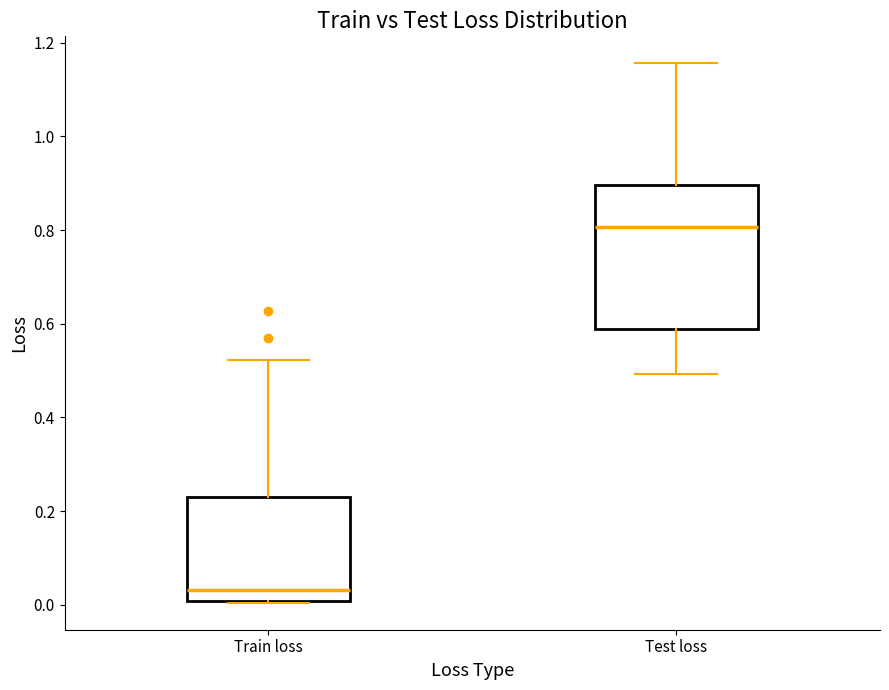

Which box's median line is the highest?

Test loss